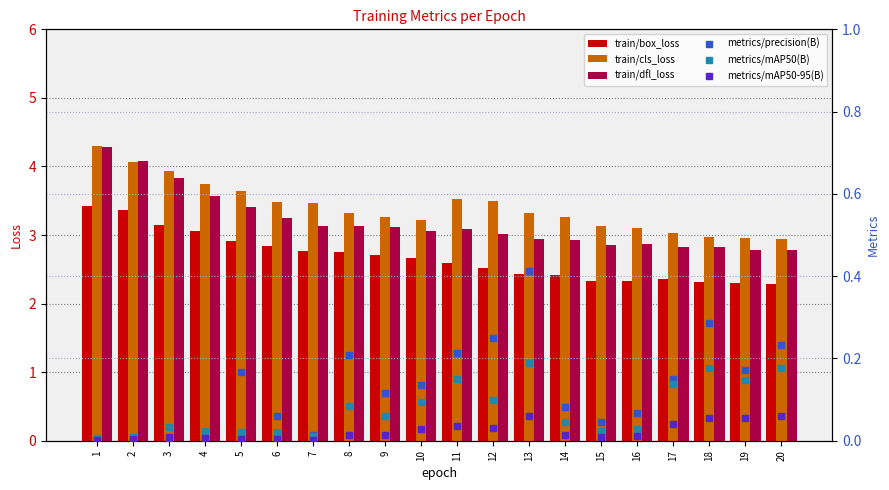

What is the difference between the highest and lowest values at 7?

3.5